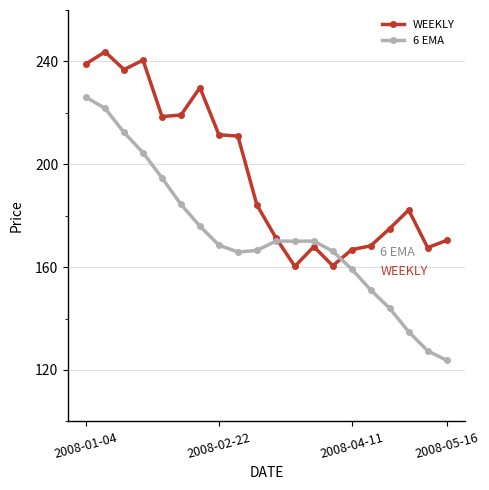

What is the average value of the 6 EMA series?

171.9